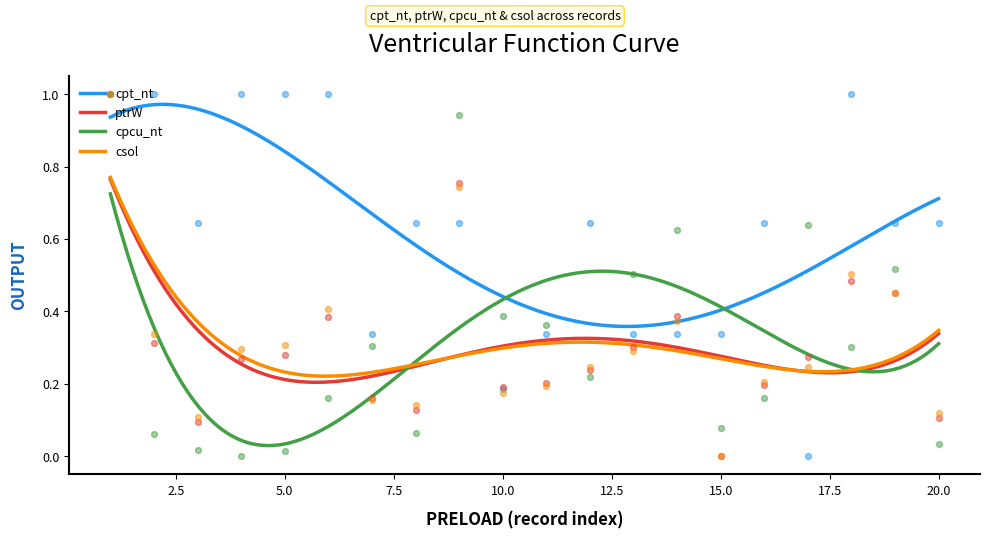

Which series has the widest spread of Y values?

cpt_nt